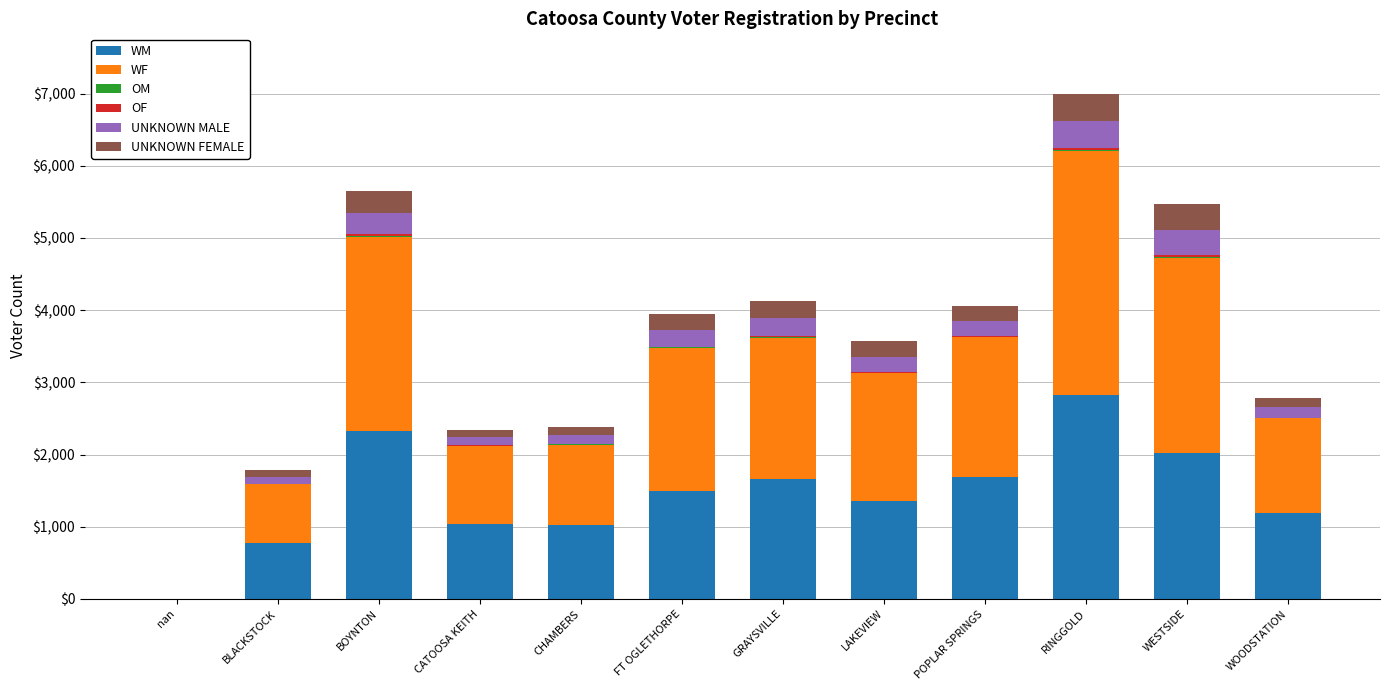

At which category is the sum across all series the highest?

RINGGOLD